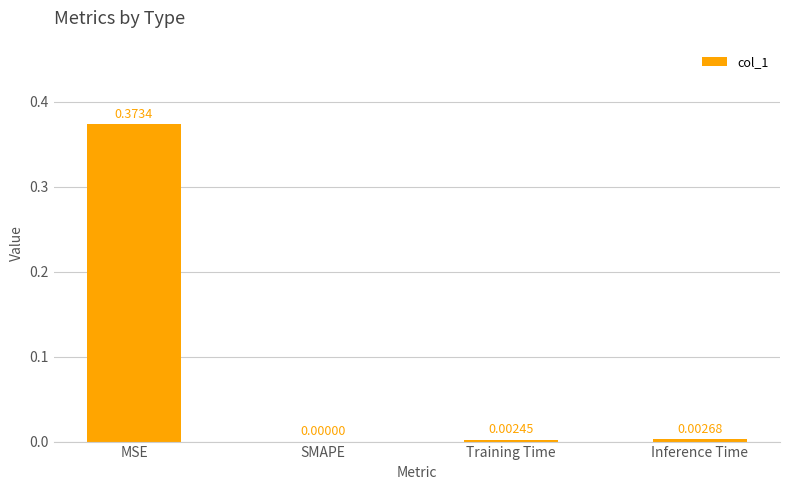

What is the average value?

0.1